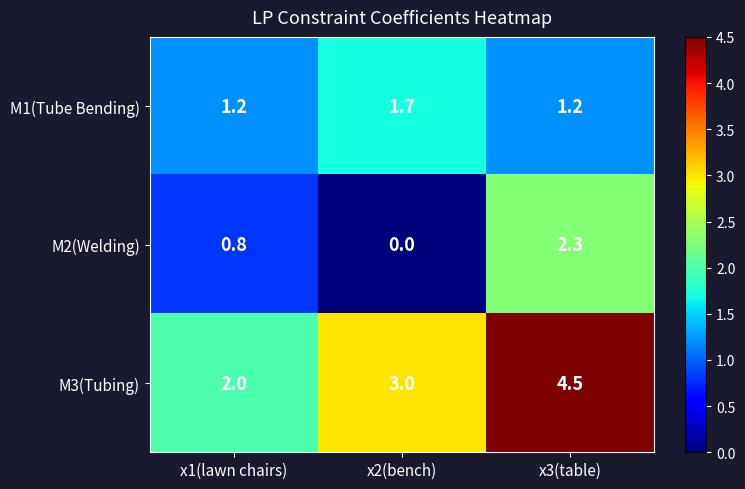

What is the highest value of the M2(Welding) series?

2.3